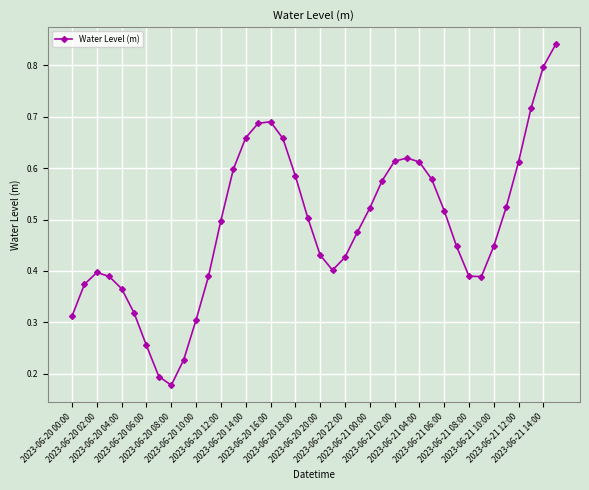

True or false: there are more than 1 points higher than both neighbors.

True